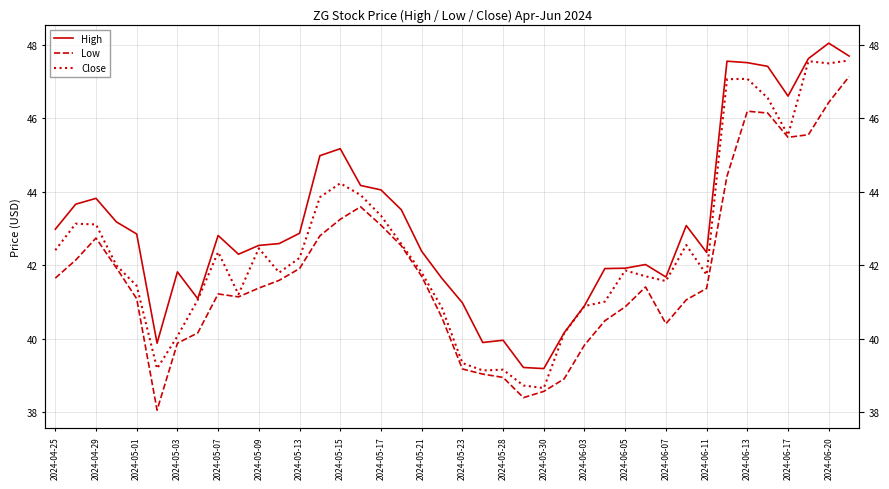

How many data points in Close are less than 42?

20